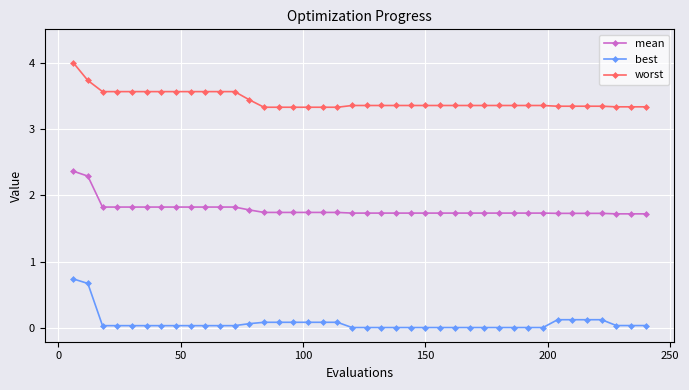

What is the average value of the worst series?

3.4